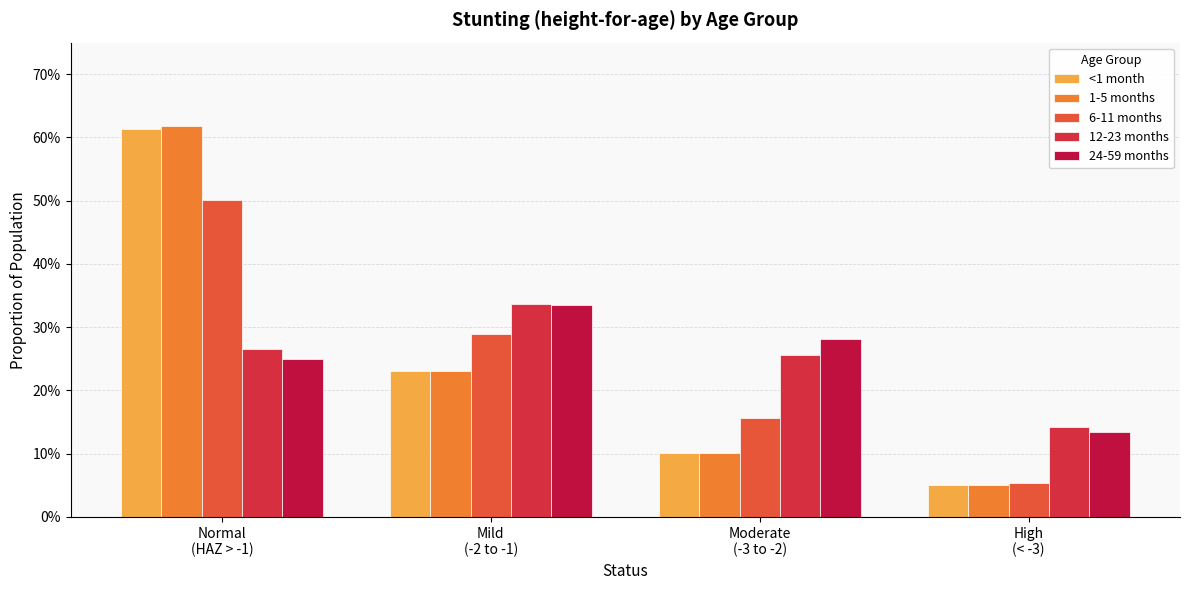

Which series has the widest spread of values?

1-5 months